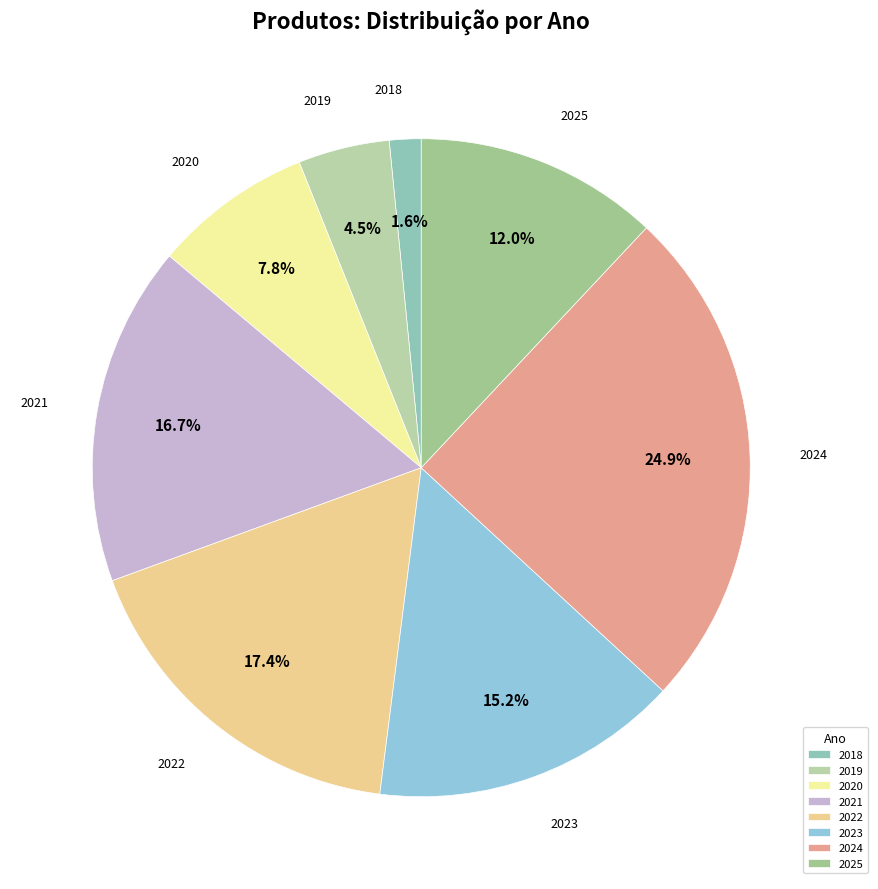

The 2020 slice represents 1% of the pie. True or false?

False